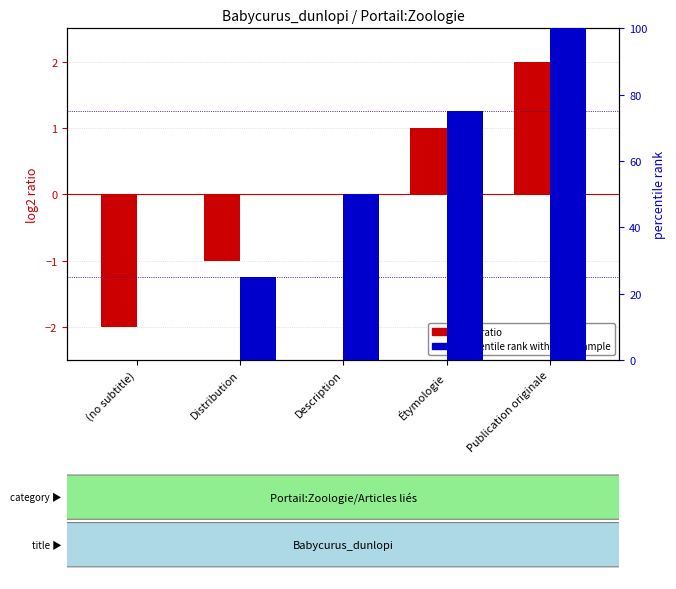

What is the maximum value for percentile rank within the sample?

100